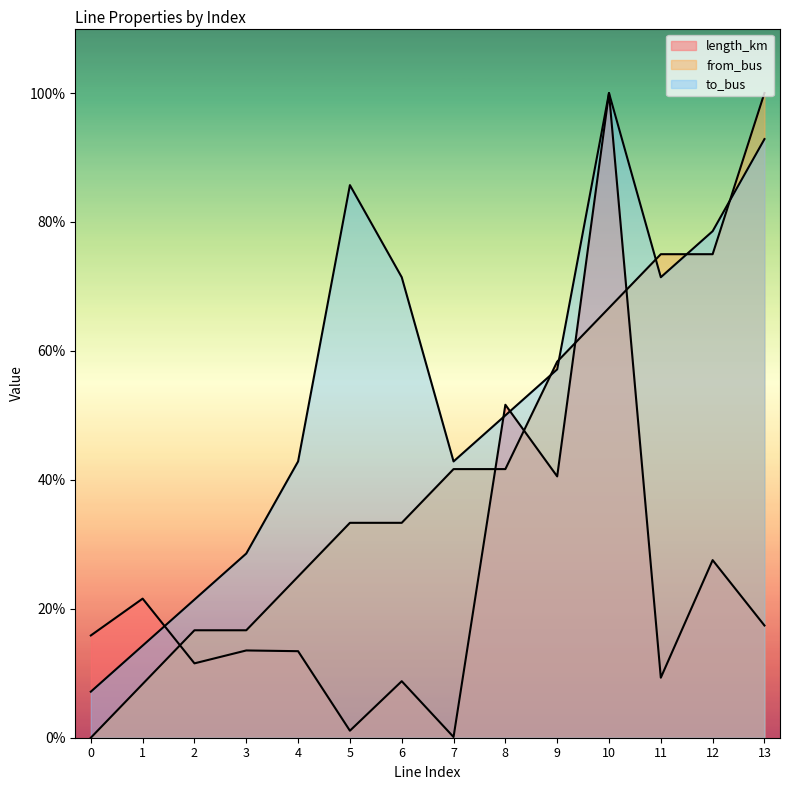

True or false: length_km and from_bus intersect in this chart.

True